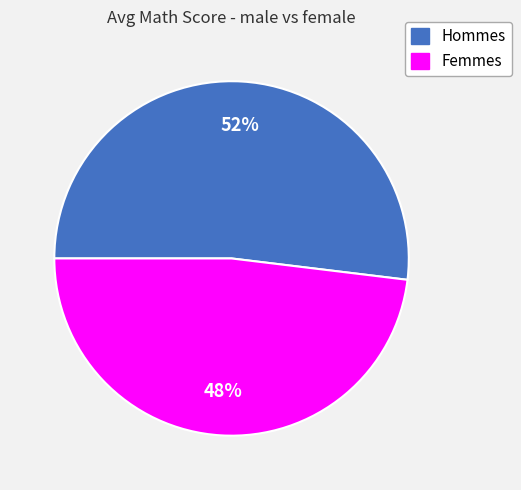

Which slice is the smallest?

Femmes